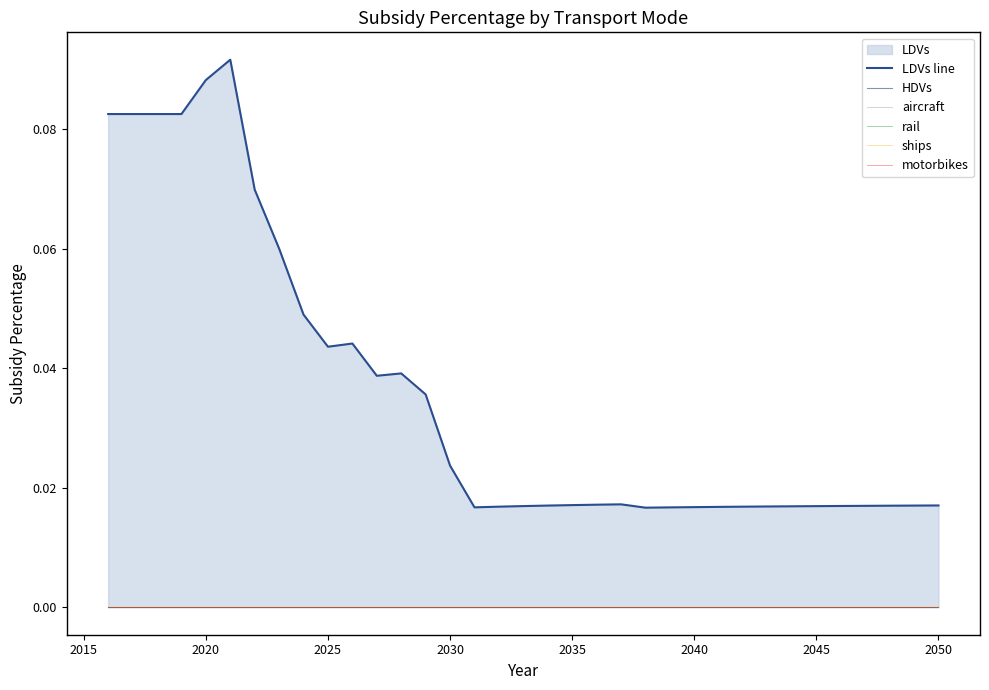

List the series in order of their peak value, lowest first.

HDVs, aircraft, rail, ships, motorbikes, LDVs line